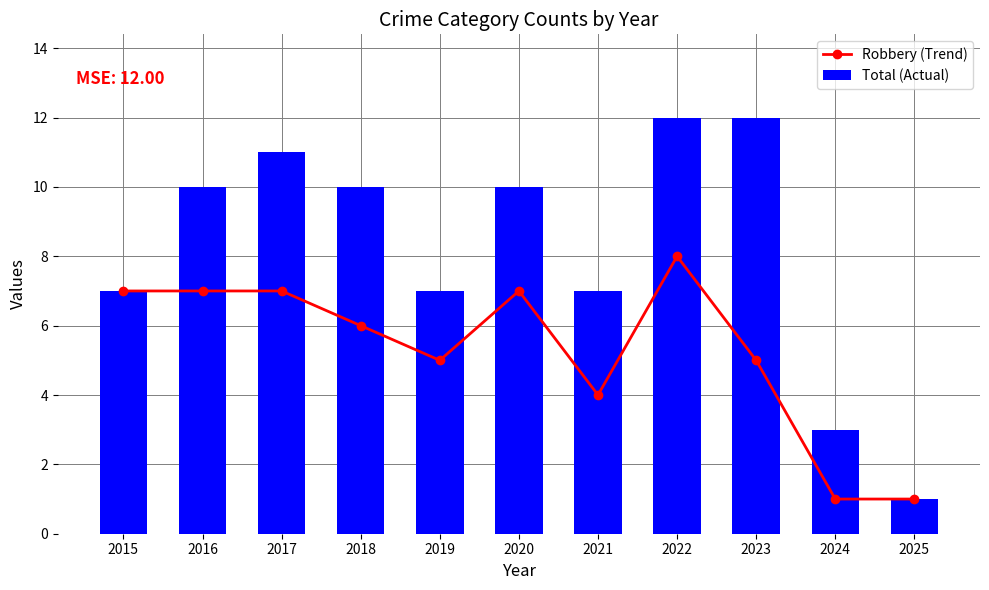

What is the average value of the Total (Actual) series?

8